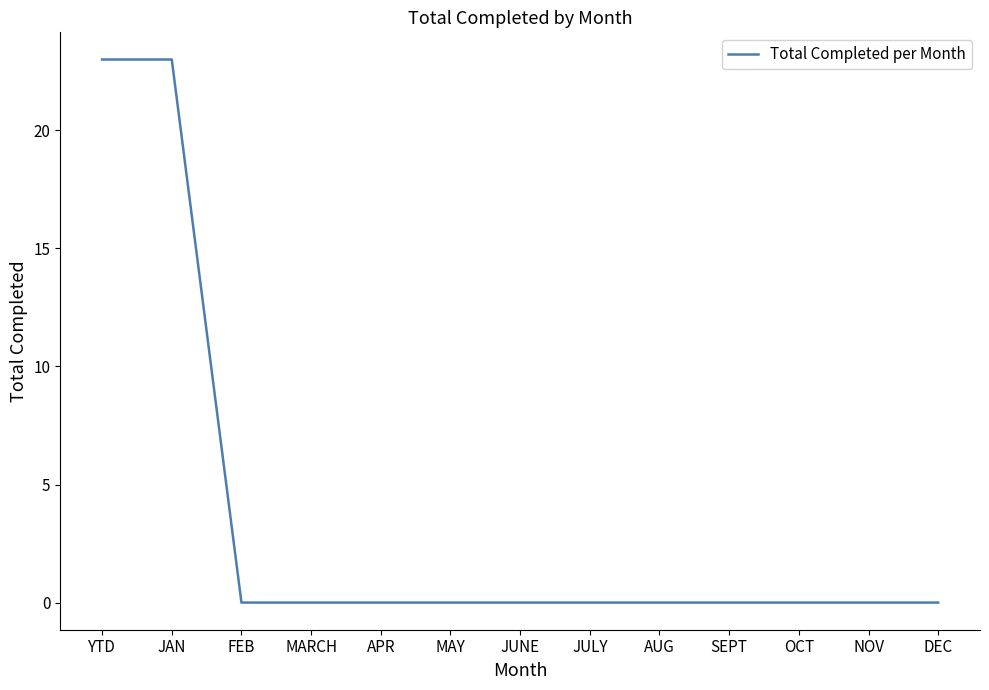

What is the sum of all values?

46